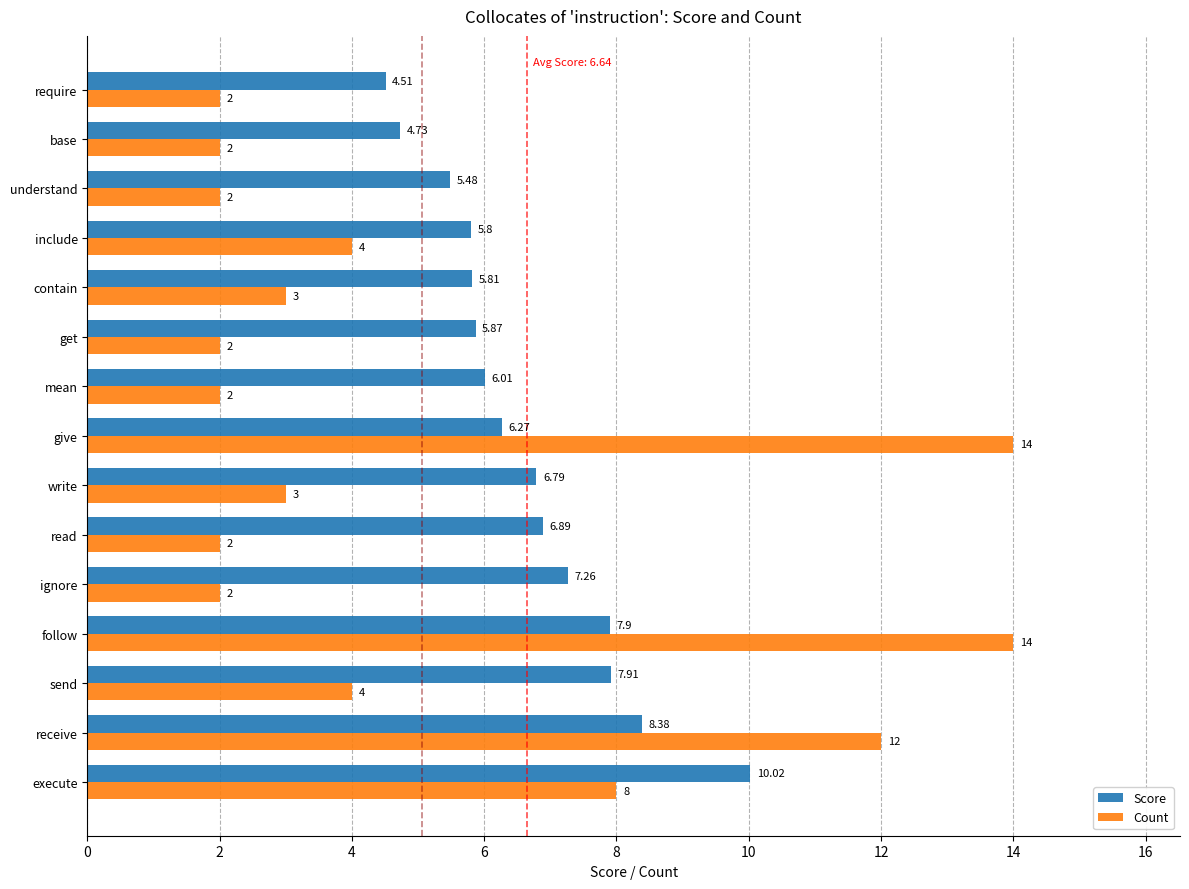

What is the sum of all Count values?

76.0